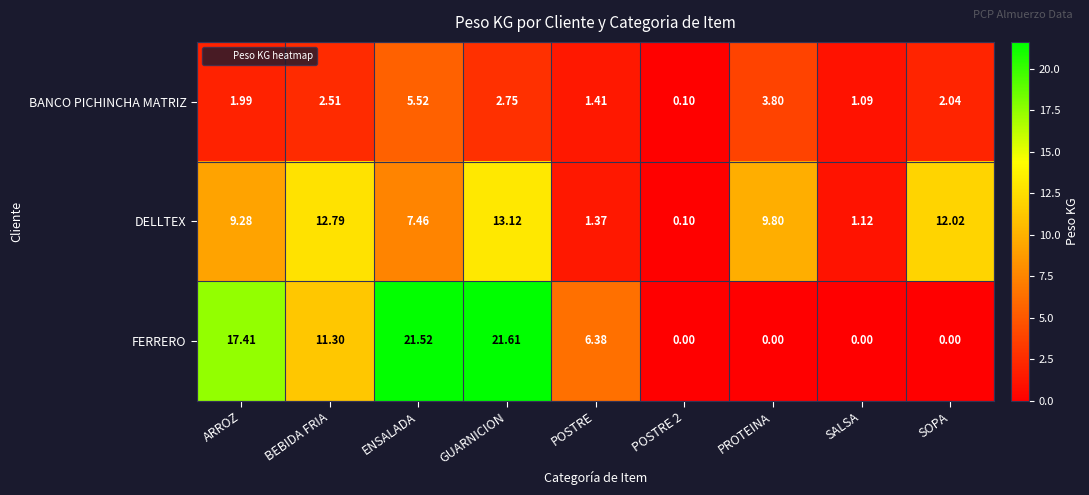

List the series in order of their overall mean, highest first.

FERRERO, DELLTEX, BANCO PICHINCHA MATRIZ